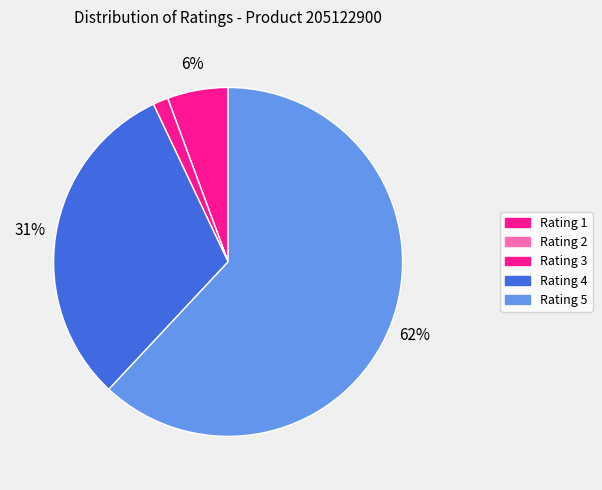

How many segments does this pie chart have?

5